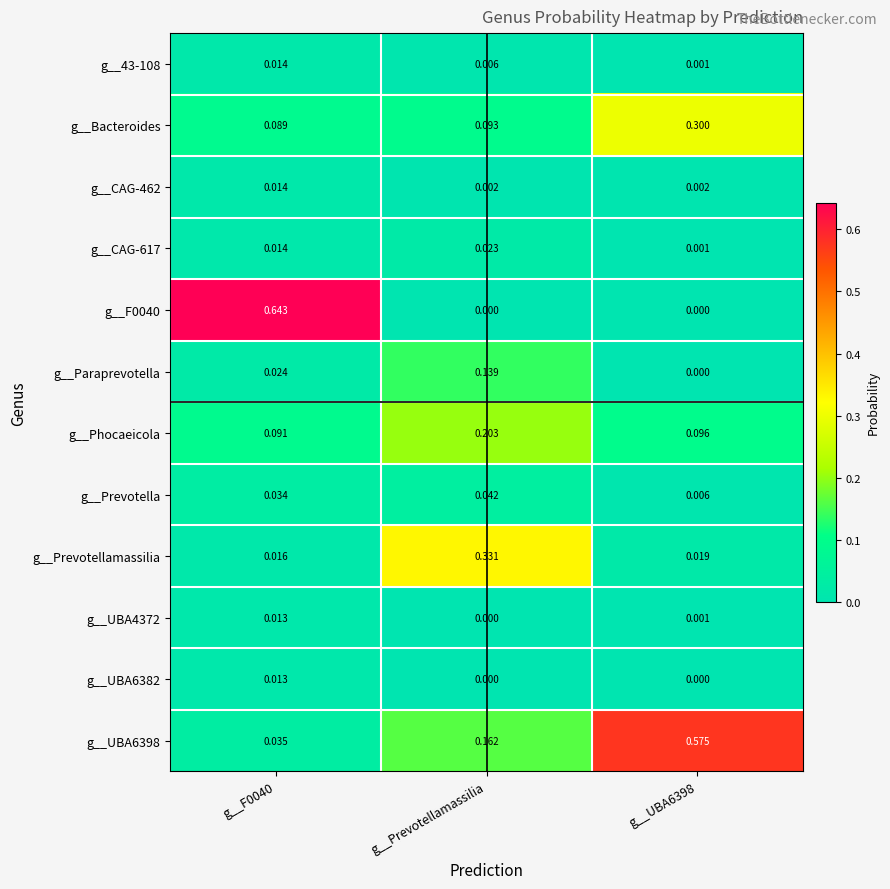

Which series has the widest spread of values?

g__F0040